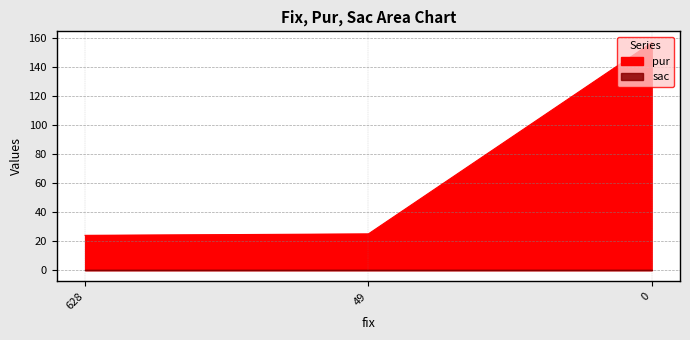

What is the change in value from 628 to 49?

+1